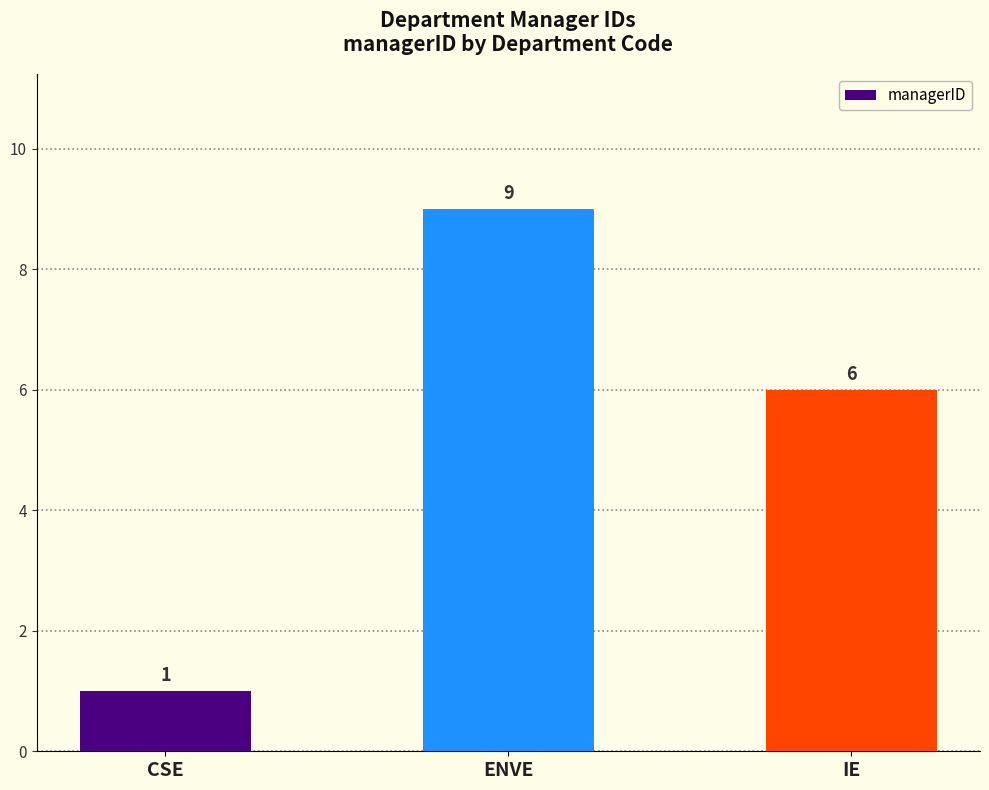

What is the ratio of the value at IE to the value at CSE?

6.0